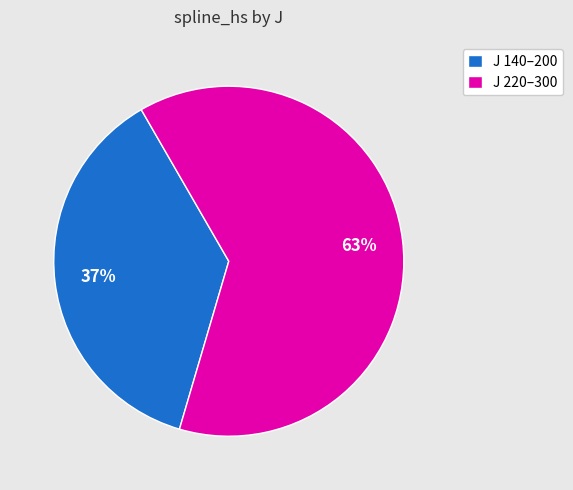

How many slices are in this pie chart?

2